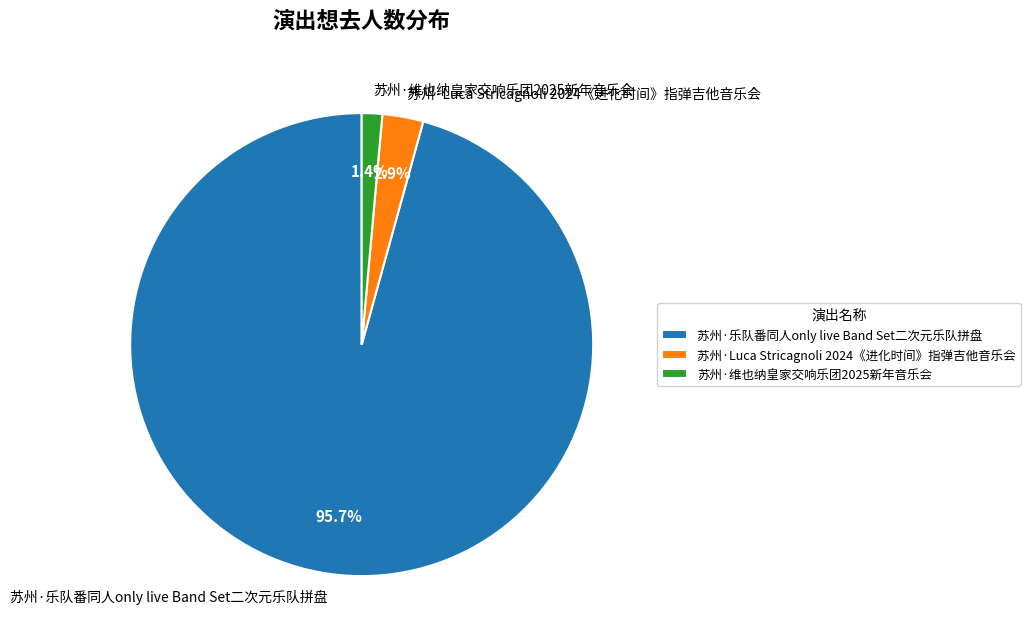

Count the number of slices in the pie.

3